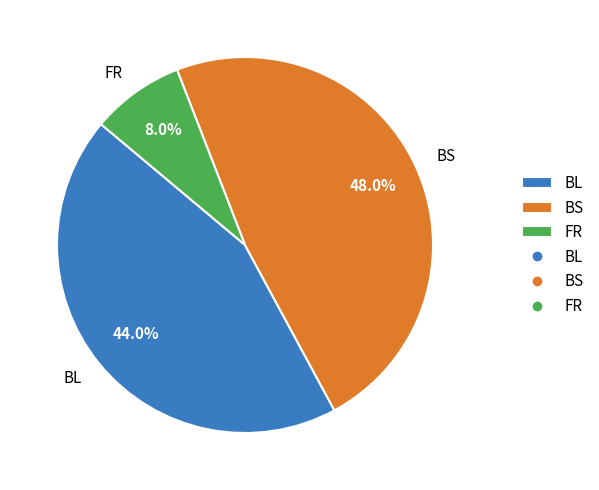

Rank the categories by value from lowest to highest.

FR, BL, BS